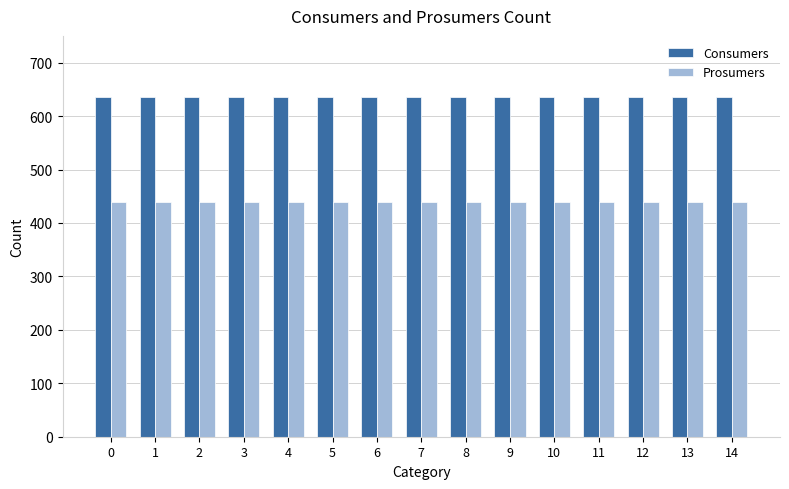

What is the value of the Consumers bar at the 10th from the left?

635